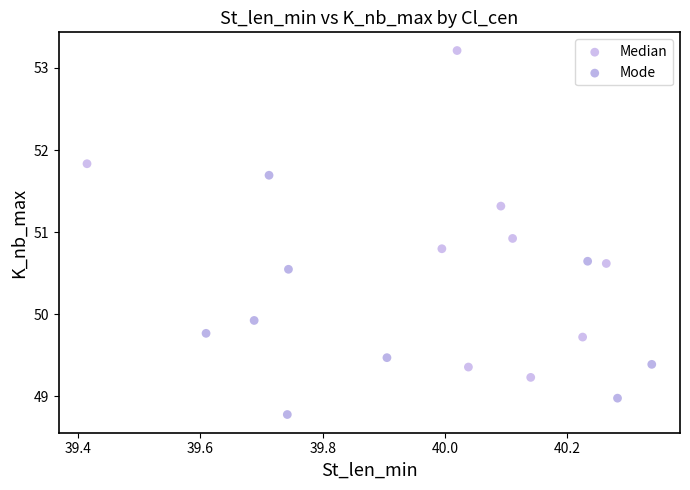

What are all the series names shown in the legend?

Median, Mode